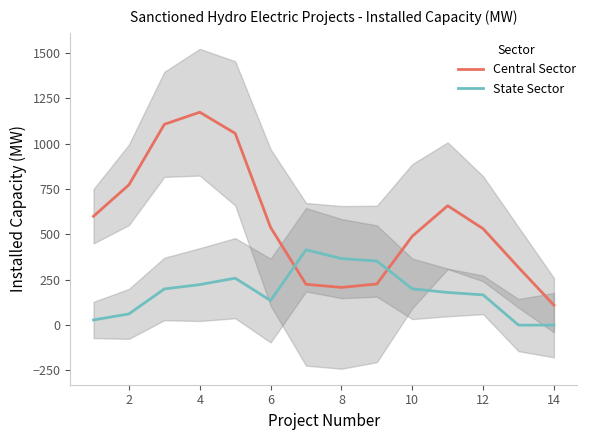

Which series ends up on top after the final intersection of Central Sector and State Sector?

Central Sector